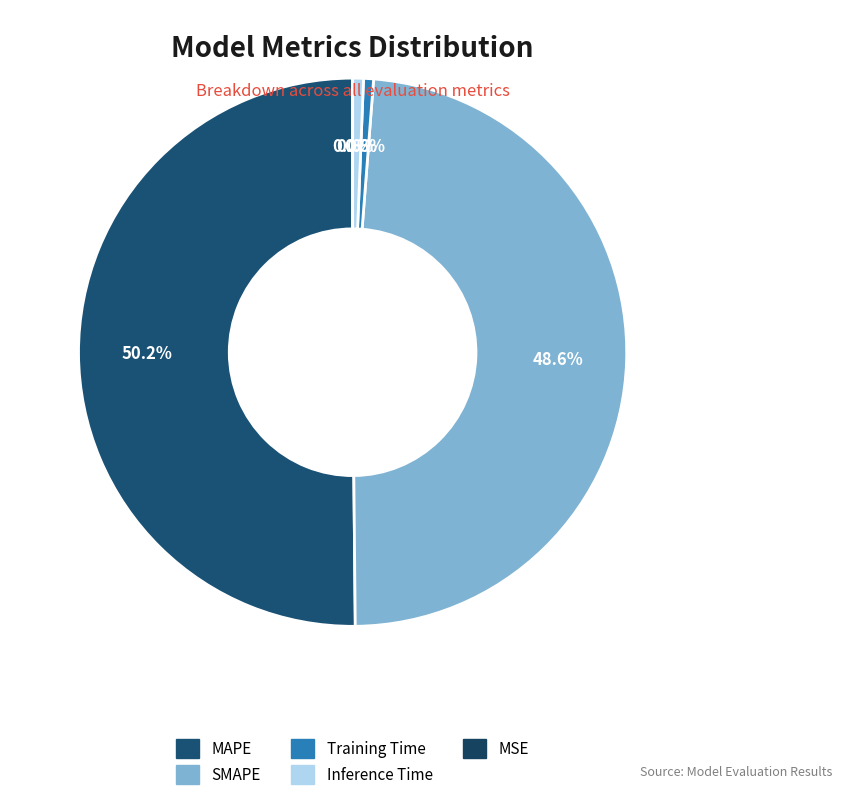

Which category has the smallest portion of the pie?

MSE